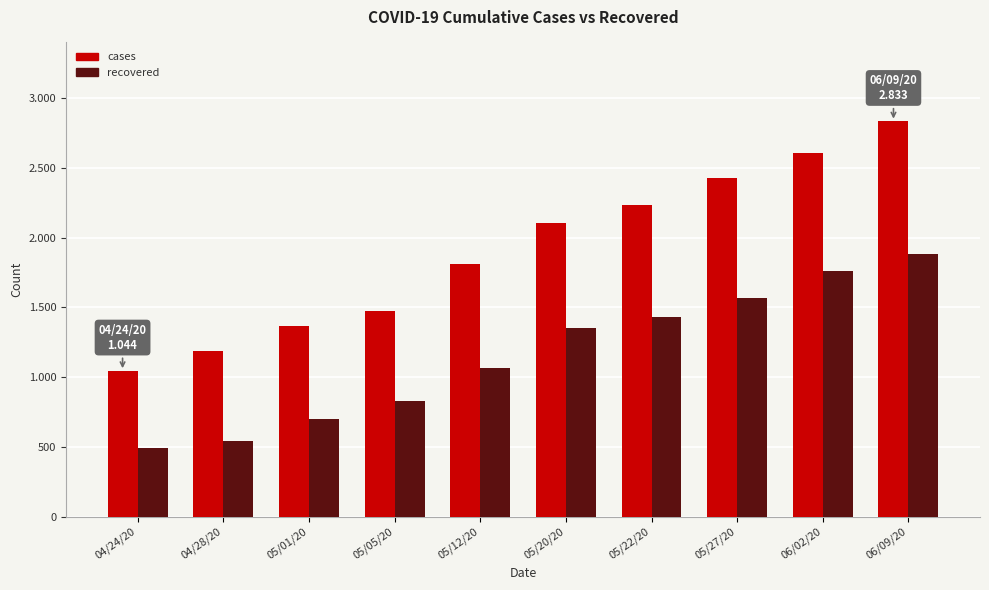

Are the bars grouped side by side (vs. stacked)?

Yes